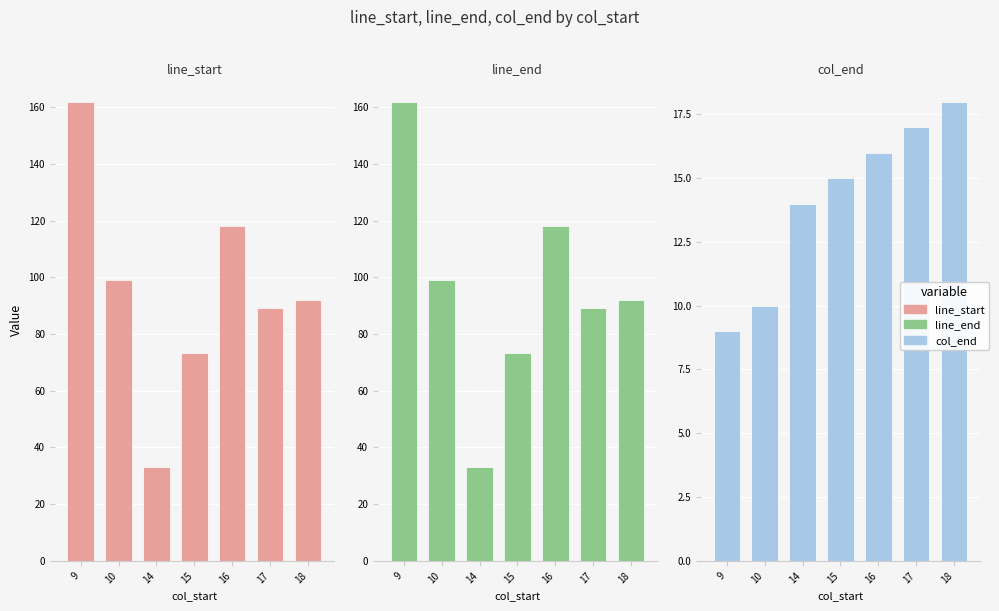

What is the value of the line_start bar at the 5th from the left?

118.0